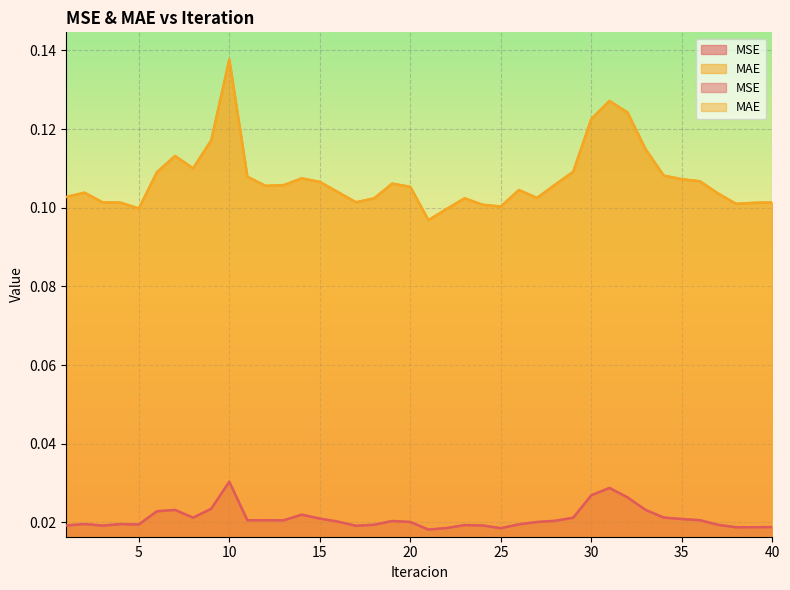

Reading left to right, transcribe all the data shown in this chart.

MSE: 0.0	0.0	0.0	0.0	0.0	0.0	0.0	0.0	0.0	0.0	0.0	0.0	0.0	0.0	0.0	0.0	0.0	0.0	0.0	0.0	0.0	0.0	0.0	0.0	0.0	0.0	0.0	0.0	0.0	0.0	0.0	0.0	0.0	0.0	0.0	0.0	0.0	0.0	0.0	0.0
MAE: 0.1	0.1	0.1	0.1	0.1	0.1	0.1	0.1	0.1	0.1	0.1	0.1	0.1	0.1	0.1	0.1	0.1	0.1	0.1	0.1	0.1	0.1	0.1	0.1	0.1	0.1	0.1	0.1	0.1	0.1	0.1	0.1	0.1	0.1	0.1	0.1	0.1	0.1	0.1	0.1